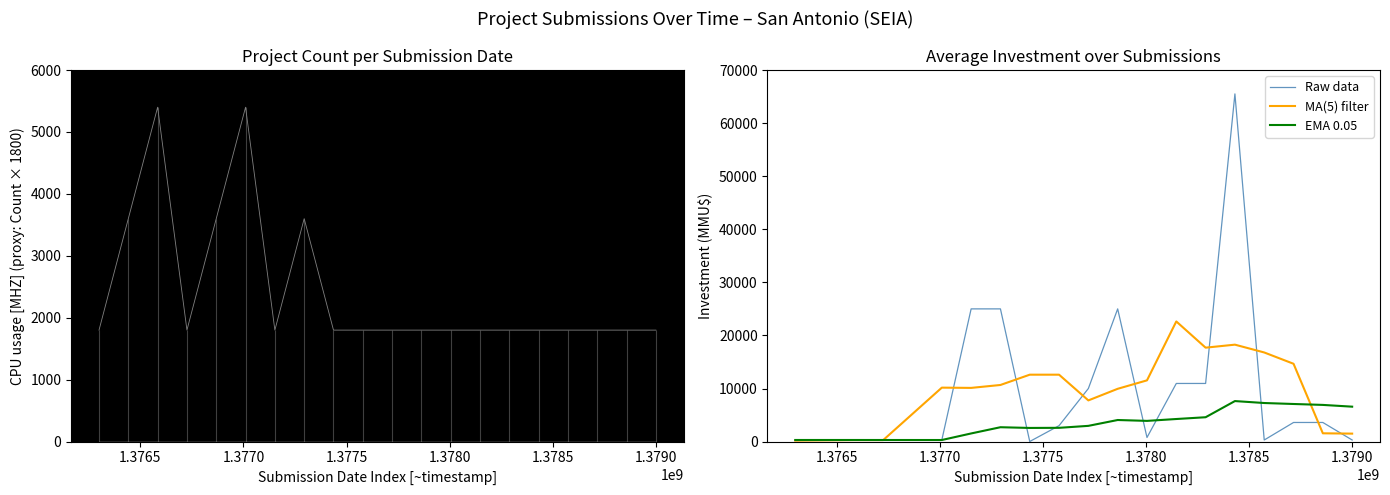

How many distinct data groups are displayed?

4